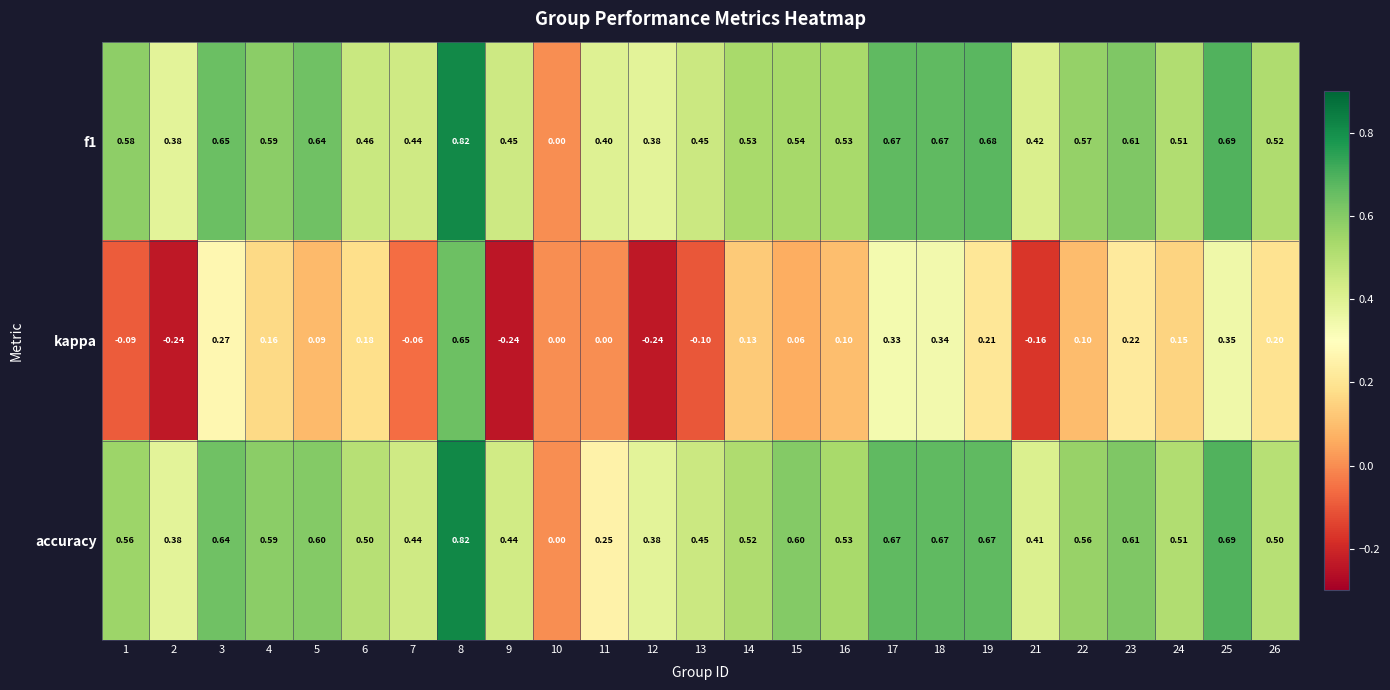

Which series changed the most between 1 and 24?

kappa